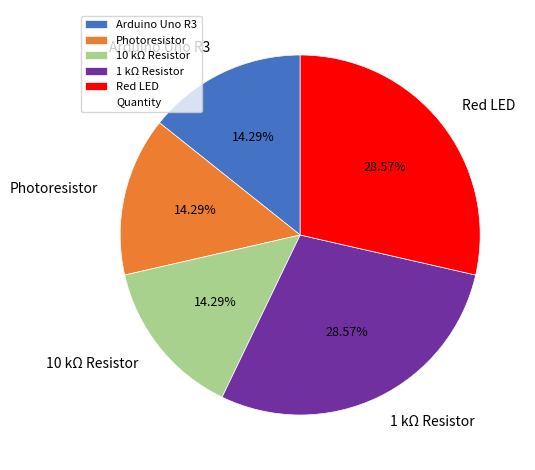

What is the total percentage of Photoresistor and 1 kΩ Resistor?

42.9%